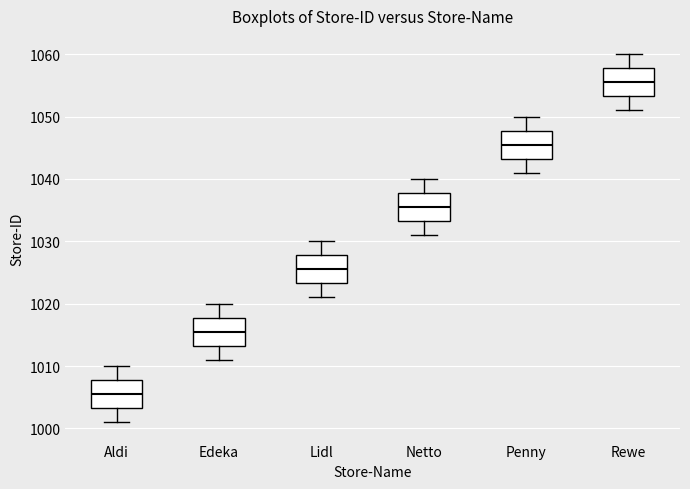

Reading left to right, transcribe this box plot: for each box, give where its median line is, the range the box spans, and where its two whiskers end, as read against the y-axis. The values are not printed on the chart, so give them approximately, as read against the axis.

Aldi: median 1006, box 1003 to 1008, whiskers 1001 to 1010
Edeka: median 1016, box 1013 to 1018, whiskers 1011 to 1020
Lidl: median 1026, box 1023 to 1028, whiskers 1021 to 1030
Netto: median 1036, box 1033 to 1038, whiskers 1031 to 1040
Penny: median 1046, box 1043 to 1048, whiskers 1041 to 1050
Rewe: median 1056, box 1053 to 1058, whiskers 1051 to 1060